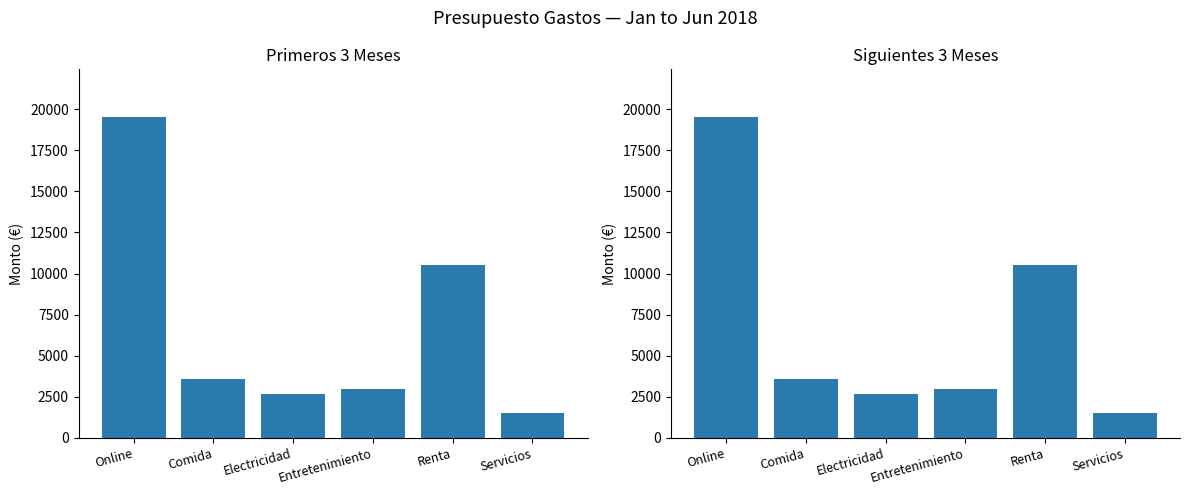

How many data points does each series have?

6